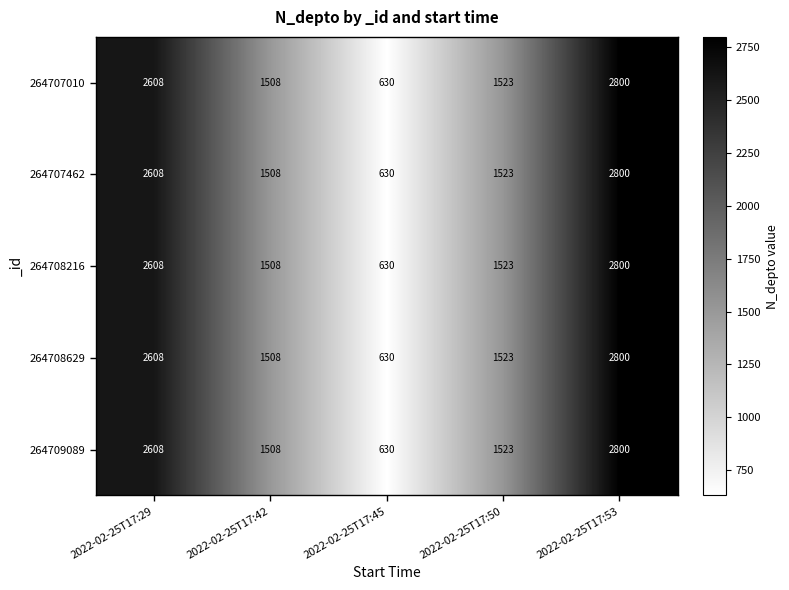

Reading left to right, transcribe all the data shown in this chart.

264707010: 2022-02-25T17:29=2608	2022-02-25T17:42=1508	2022-02-25T17:45=630	2022-02-25T17:50=1523	2022-02-25T17:53=2800
264707462: 2022-02-25T17:29=2608	2022-02-25T17:42=1508	2022-02-25T17:45=630	2022-02-25T17:50=1523	2022-02-25T17:53=2800
264708216: 2022-02-25T17:29=2608	2022-02-25T17:42=1508	2022-02-25T17:45=630	2022-02-25T17:50=1523	2022-02-25T17:53=2800
264708629: 2022-02-25T17:29=2608	2022-02-25T17:42=1508	2022-02-25T17:45=630	2022-02-25T17:50=1523	2022-02-25T17:53=2800
264709089: 2022-02-25T17:29=2608	2022-02-25T17:42=1508	2022-02-25T17:45=630	2022-02-25T17:50=1523	2022-02-25T17:53=2800